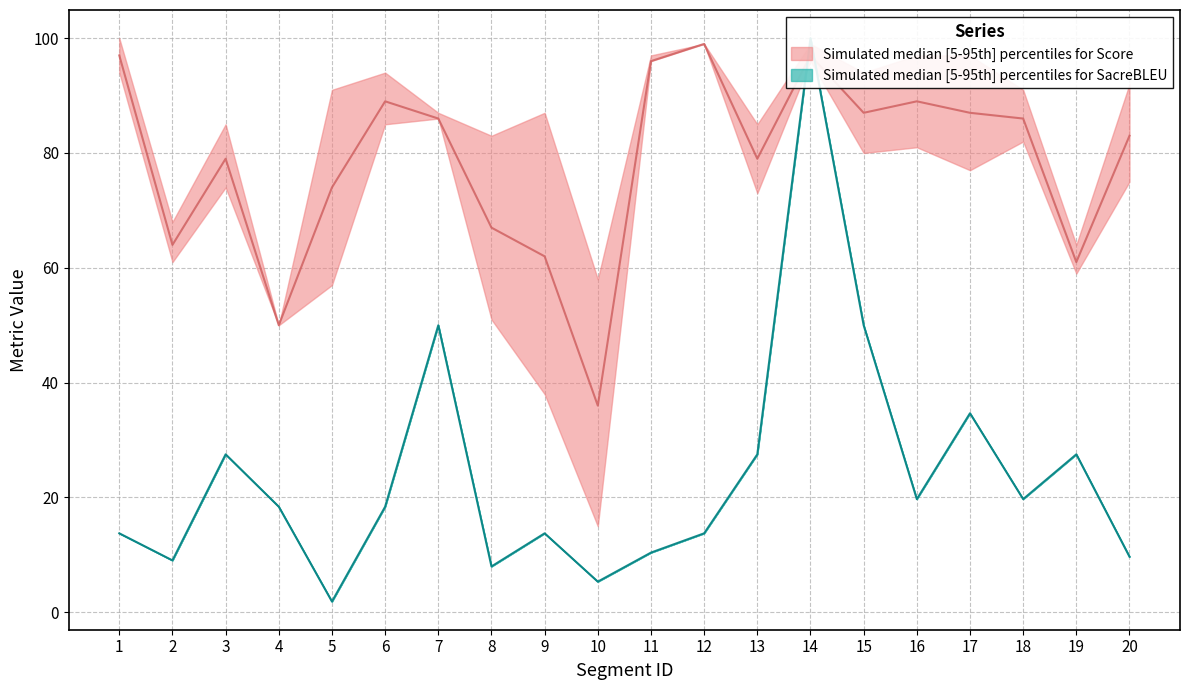

The BLEU_median series shows 18.4 at 6. True or false?

True